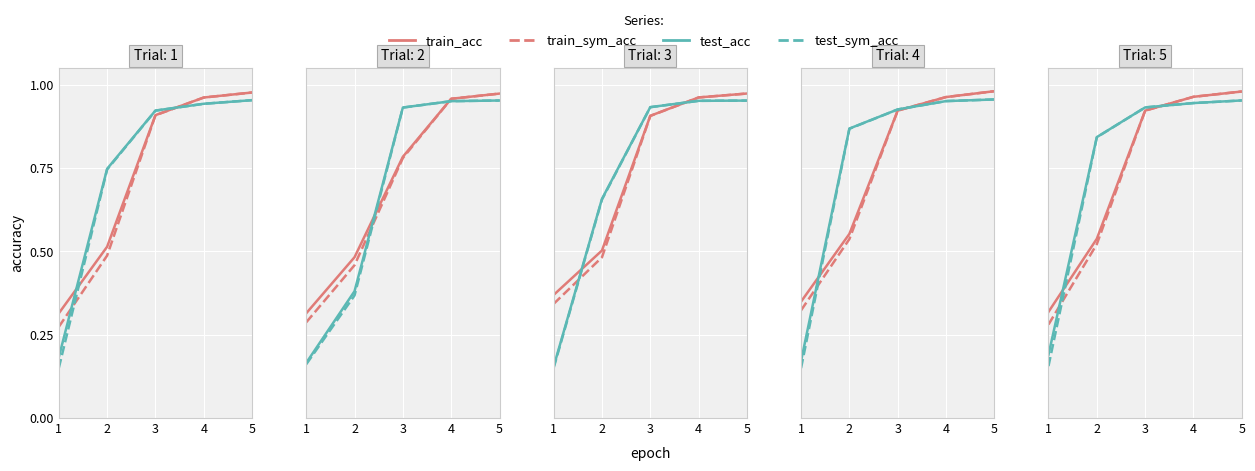

Reading left to right, what are all the values shown in this chart?

train_acc: 1=0.3	2=0.5	3=0.9	4=1.0	5=1.0
train_sym_acc: 1=0.3	2=0.5	3=0.9	4=1.0	5=1.0
test_acc: 1=0.2	2=0.8	3=0.9	4=0.9	5=1.0
test_sym_acc: 1=0.2	2=0.8	3=0.9	4=0.9	5=1.0